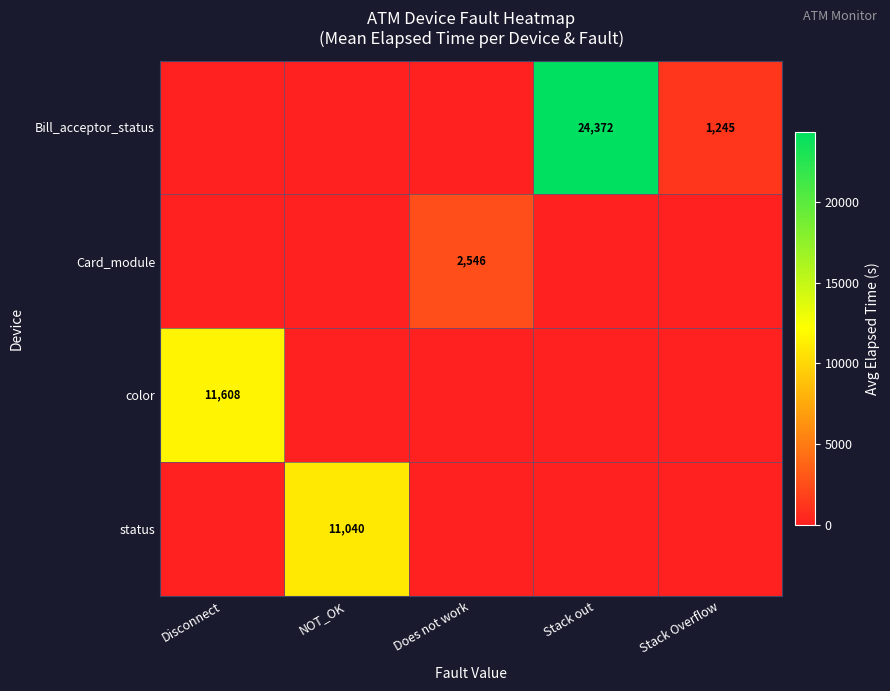

Is it true that Card_module equals 3345 at Does not work?

False